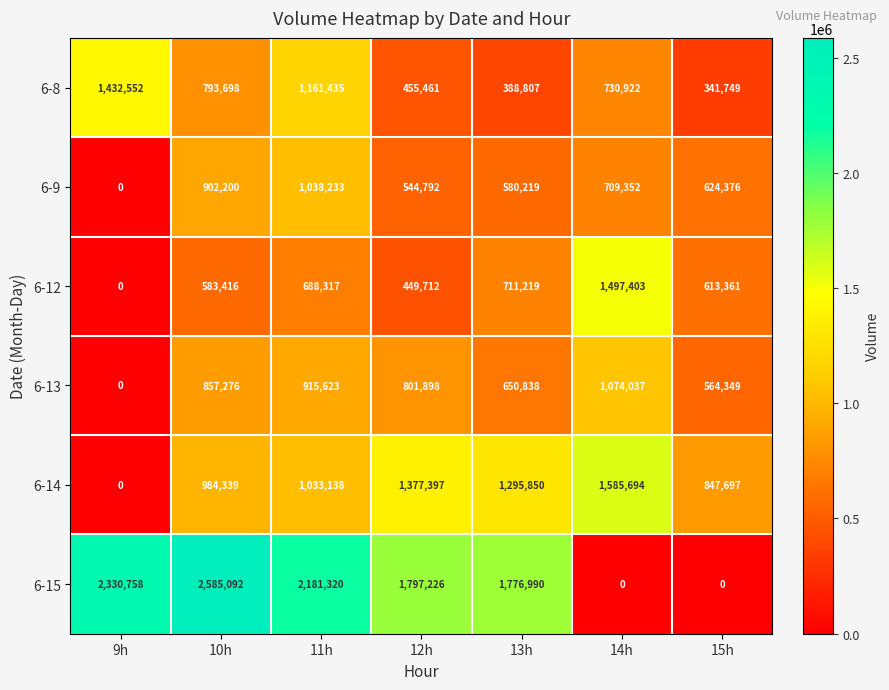

At 15h, list the series in order from largest to smallest.

6-14, 6-9, 6-12, 6-13, 6-8, 6-15